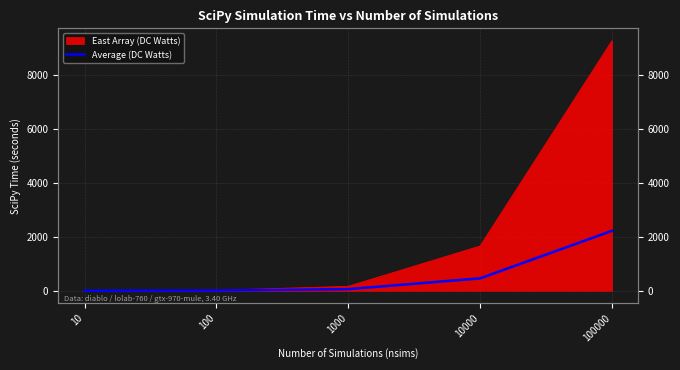

Which has a higher value, 10 or 100000?

100000